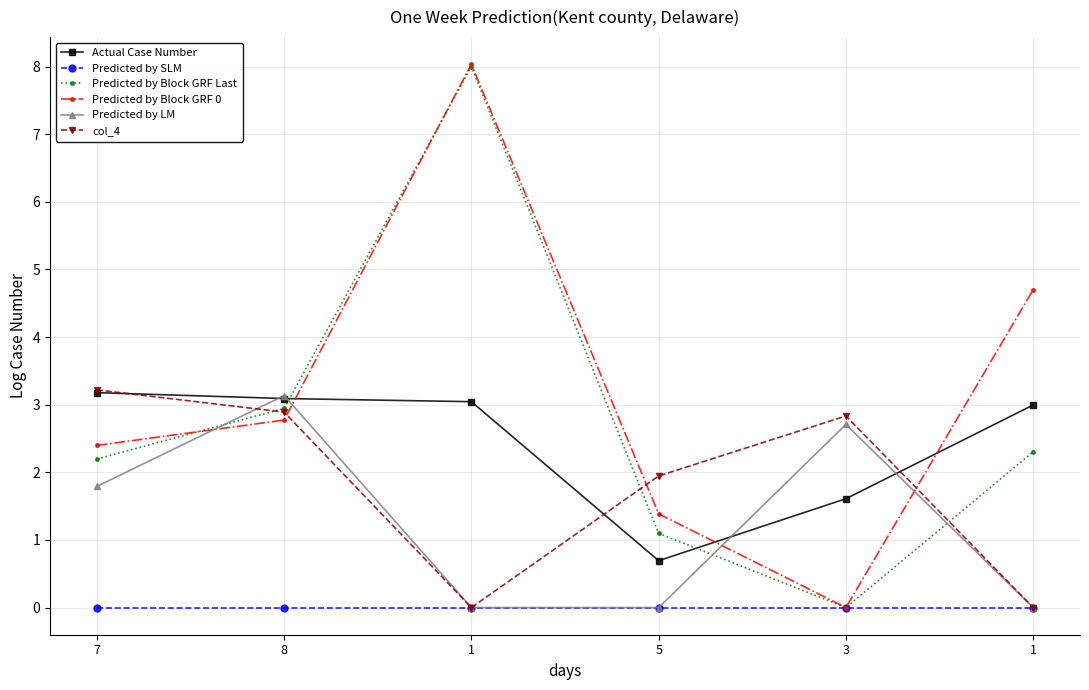

What is the label of the 4th point from the left?

5